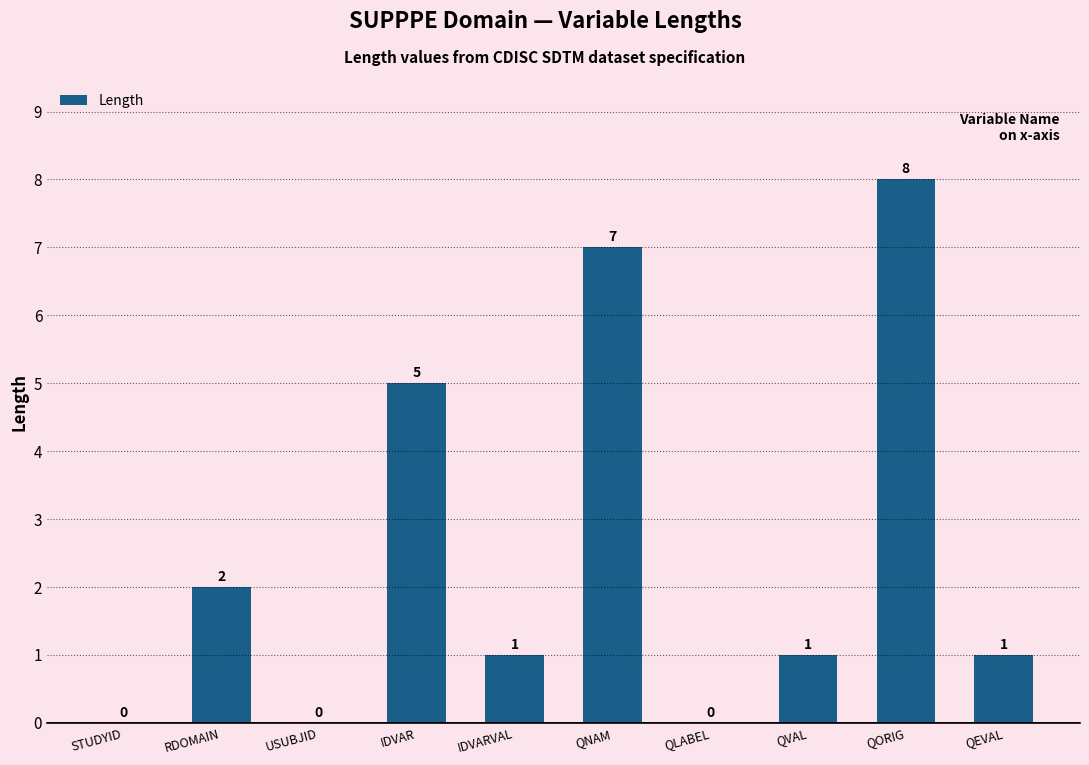

How many positive values are there?

7